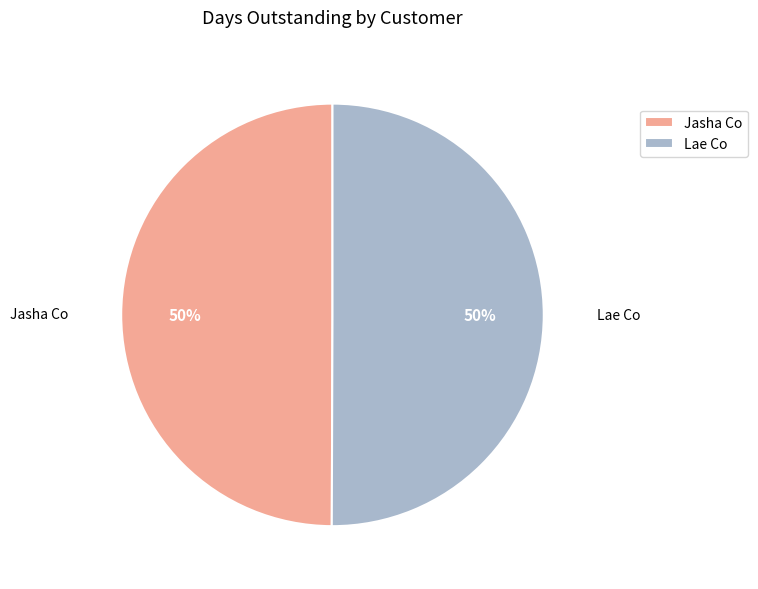

Combined, do Lae Co and Jasha Co account for over 50%?

Yes